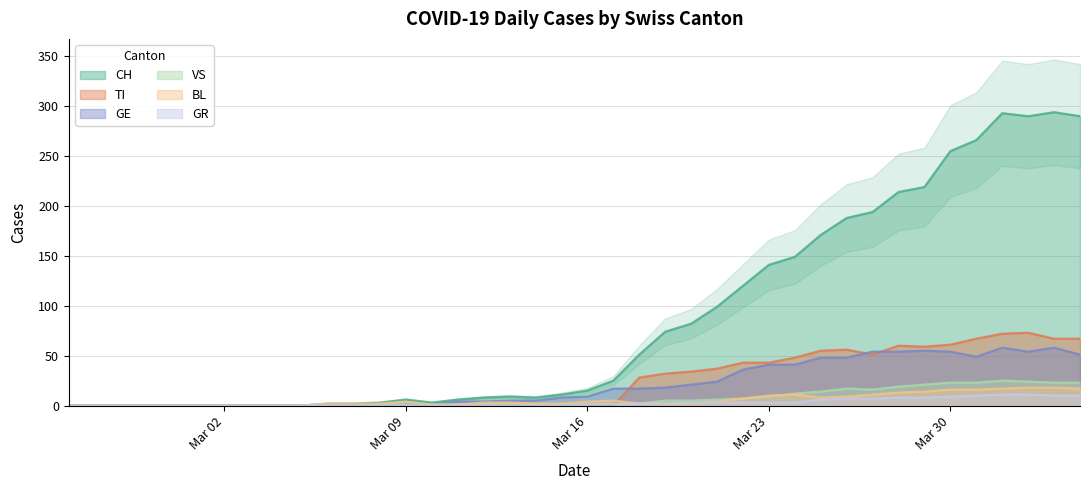

Rank the categories by CH value from highest to lowest.

2020-04-03, 2020-04-01, 2020-04-02, 2020-04-04, 2020-03-31, 2020-03-30, 2020-03-29, 2020-03-28, 2020-03-27, 2020-03-26, 2020-03-25, 2020-03-24, 2020-03-23, 2020-03-22, 2020-03-21, 2020-03-20, 2020-03-19, 2020-03-18, 2020-03-17, 2020-03-16, 2020-03-15, 2020-03-13, 2020-03-12, 2020-03-14, 2020-03-09, 2020-03-11, 2020-03-08, 2020-03-10, 2020-03-06, 2020-03-07, 2020-02-25, 2020-02-26, 2020-02-27, 2020-02-28, 2020-02-29, 2020-03-01, 2020-03-02, 2020-03-03, 2020-03-04, 2020-03-05